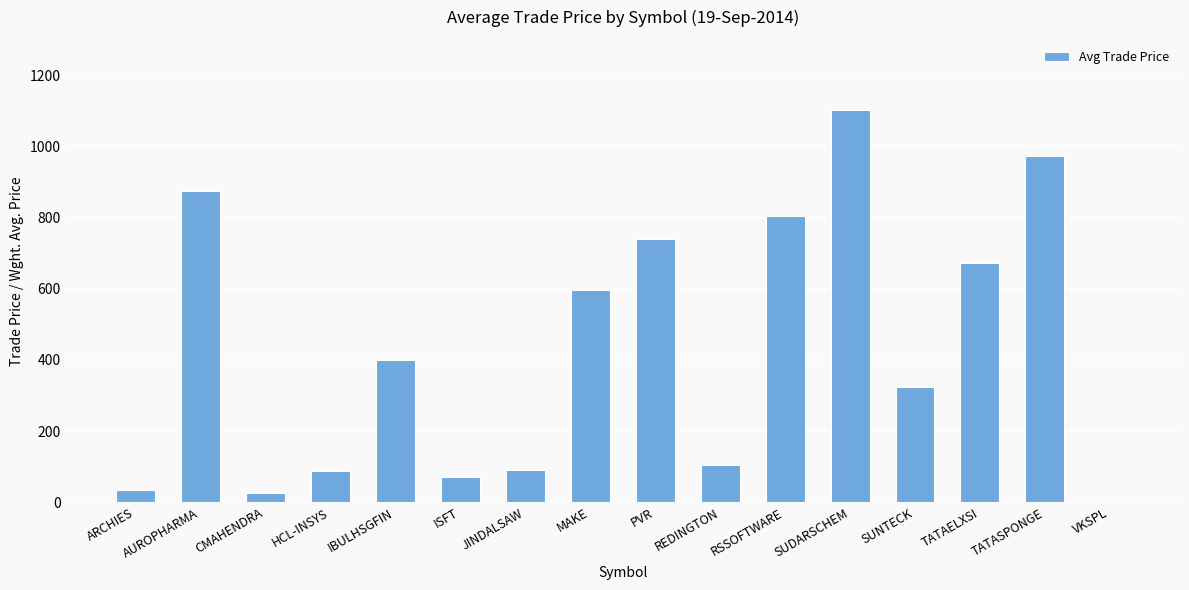

Where is the data nearest to the value 550?

MAKE